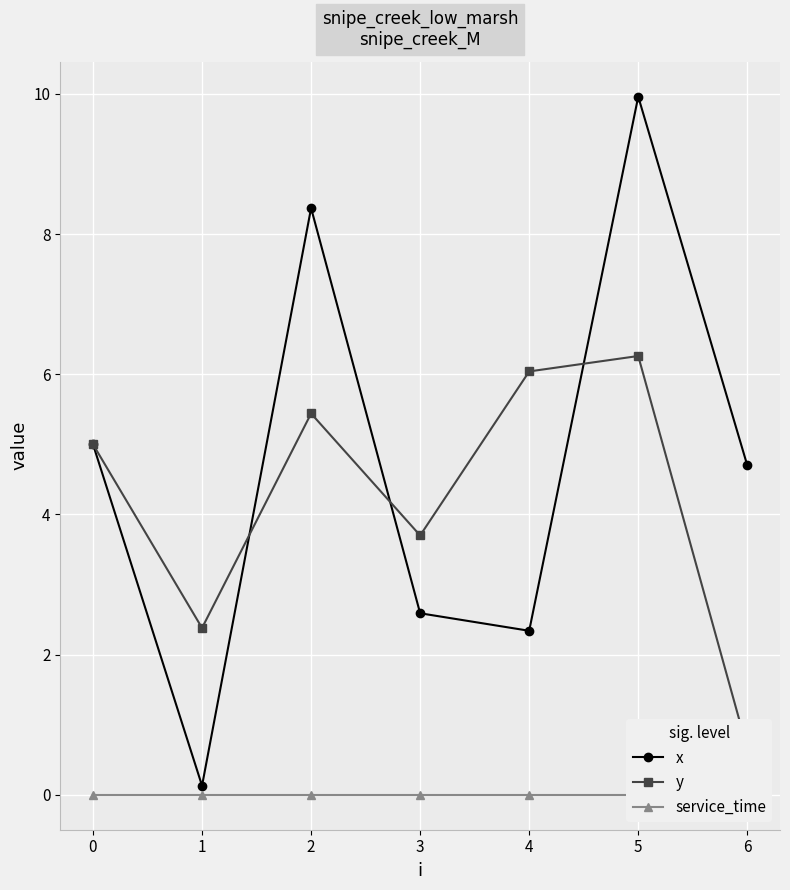

List the series in order of their peak value, highest first.

x, y, service_time